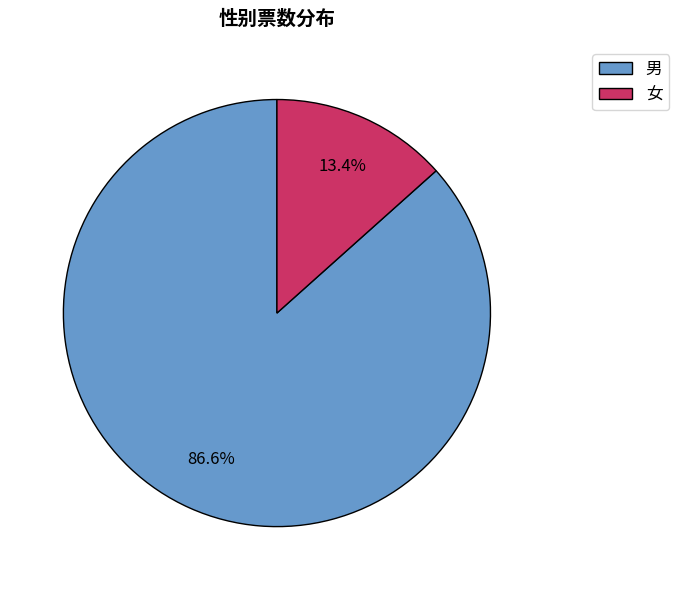

Rank the categories by value from lowest to highest.

女, 男